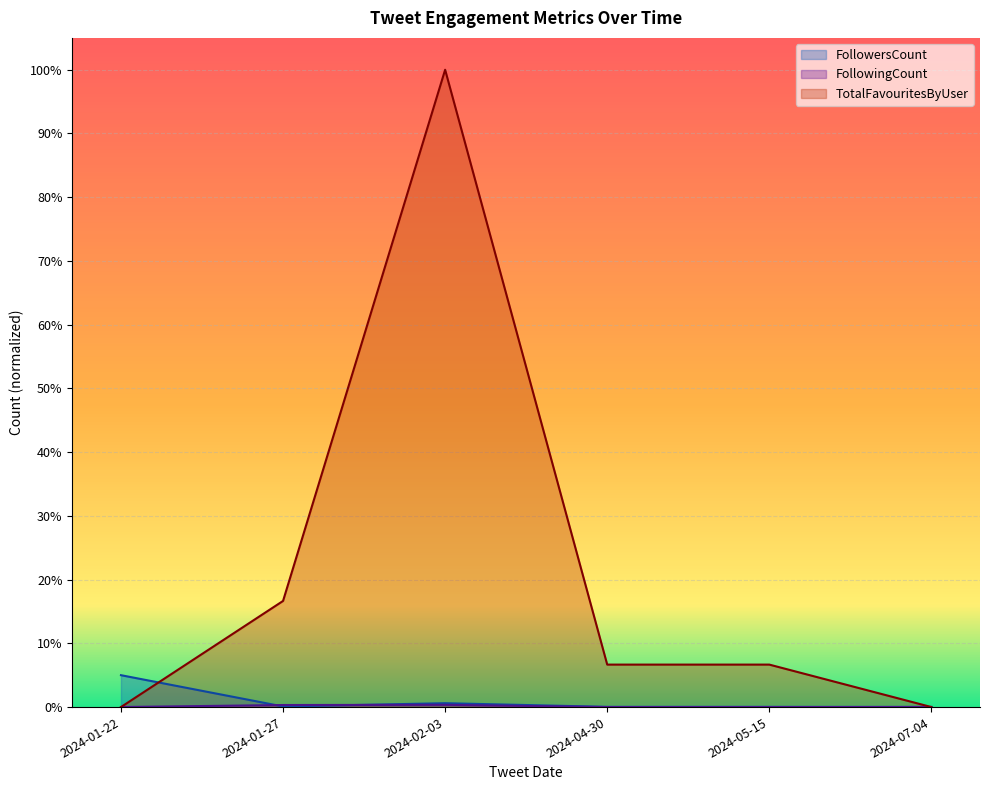

Rank the series by their maximum value, from highest to lowest.

TotalFavouritesByUser, FollowersCount, FollowingCount